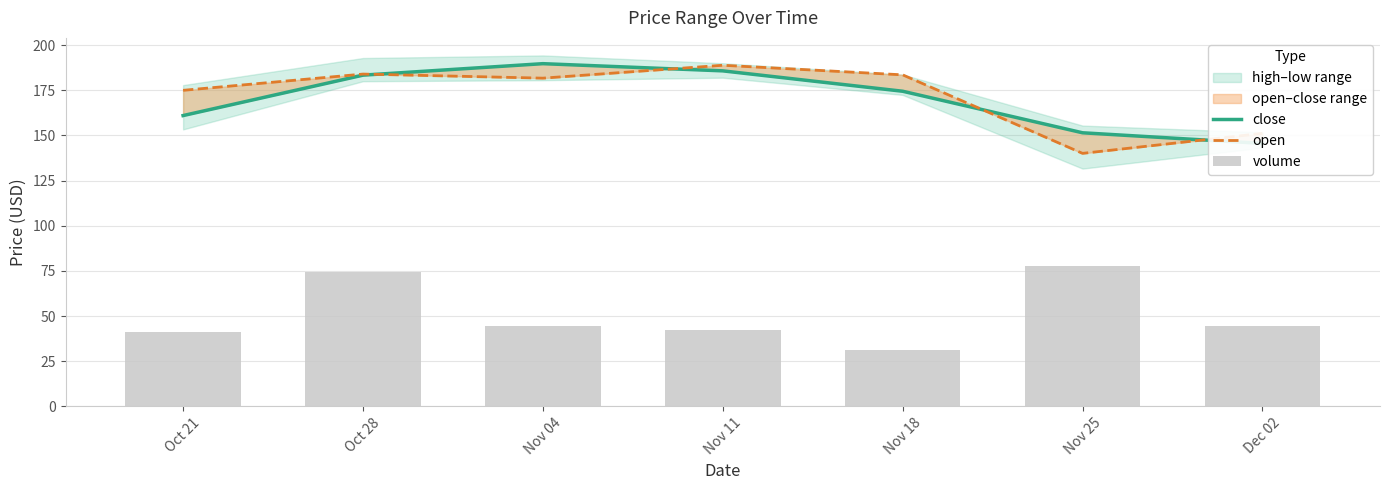

How many data points in close are less than 174?

3